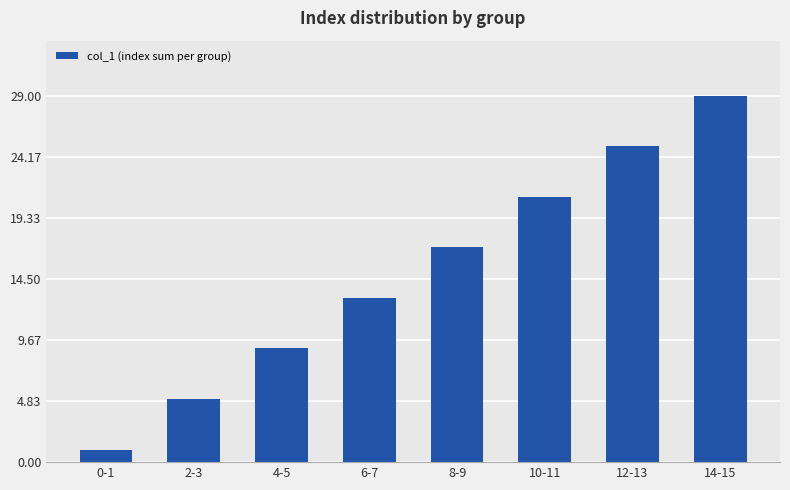

How many bars are there in total?

8